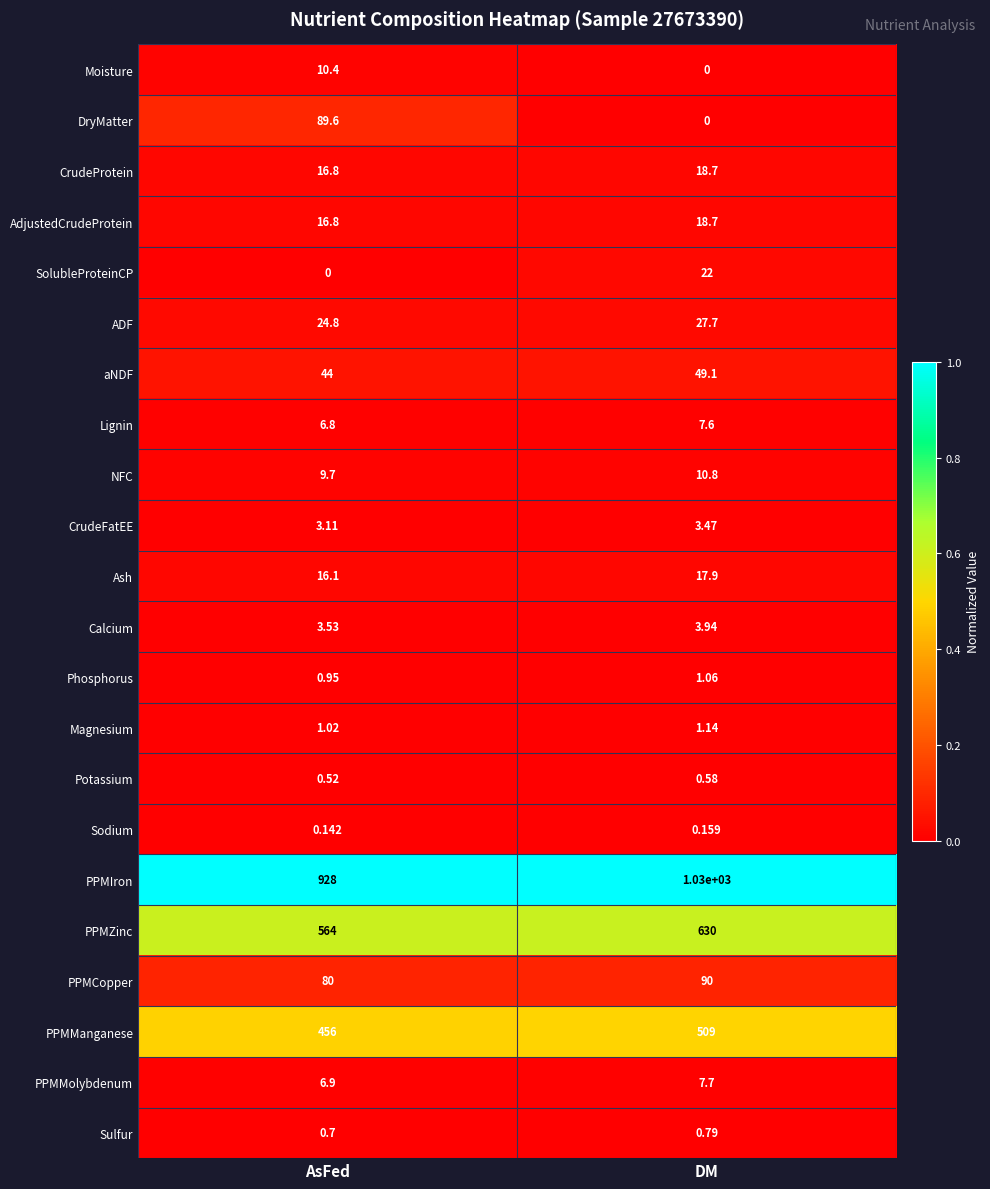

Rank the categories by Potassium value from lowest to highest.

AsFed, DM